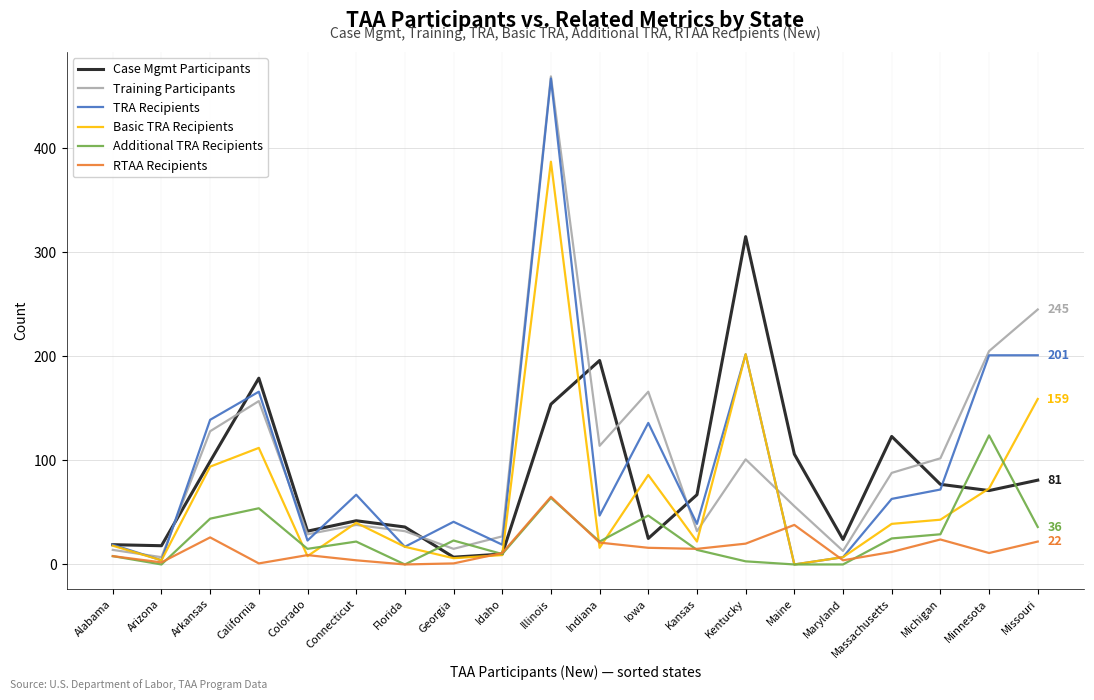

At which category is the sum across all series the highest?

Illinois